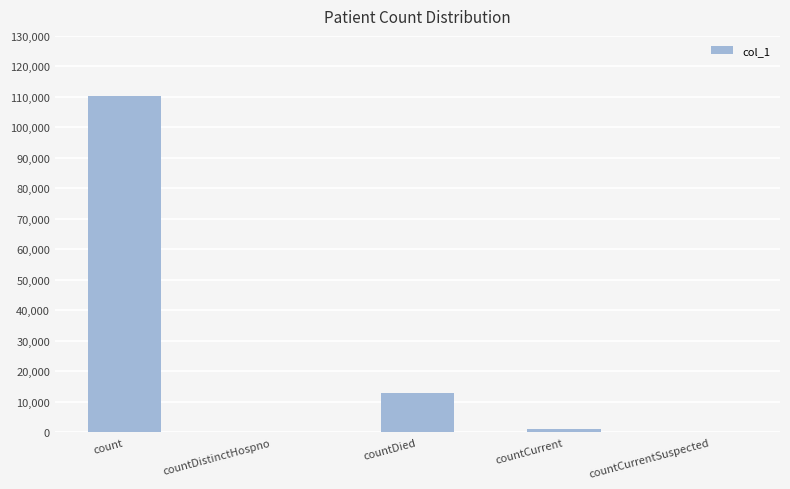

How many categories are shown in the chart?

5